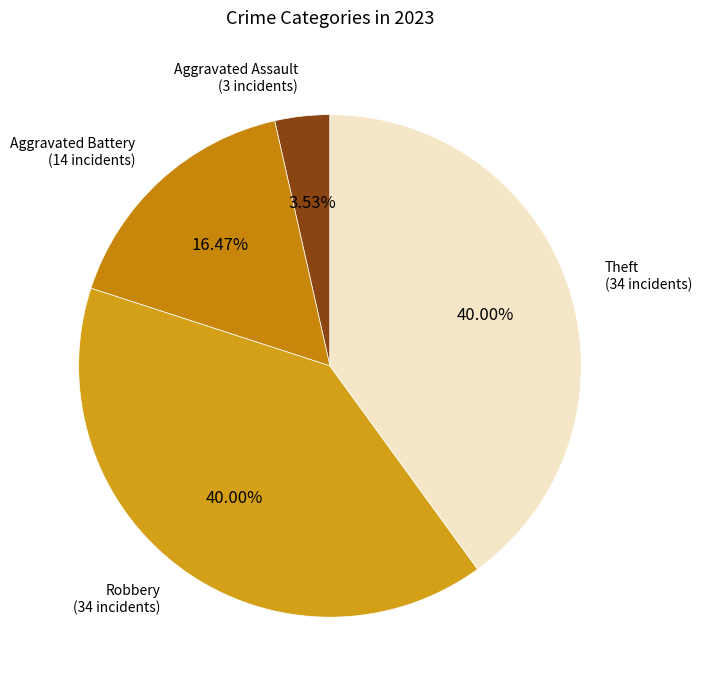

How many segments does this pie chart have?

4